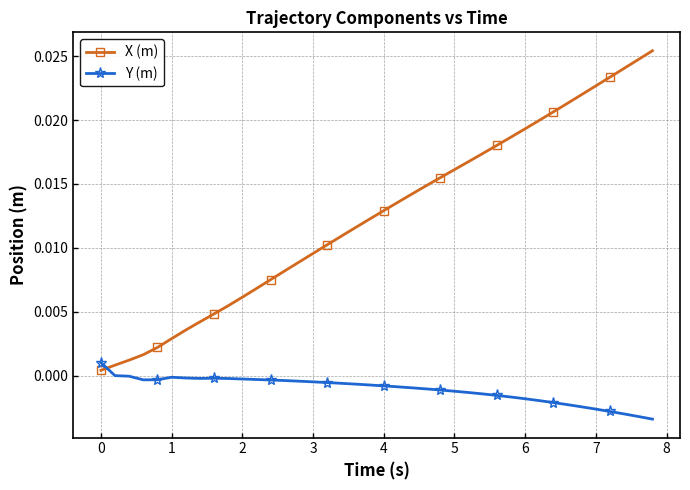

What is the sum of all X (m) values?

0.5